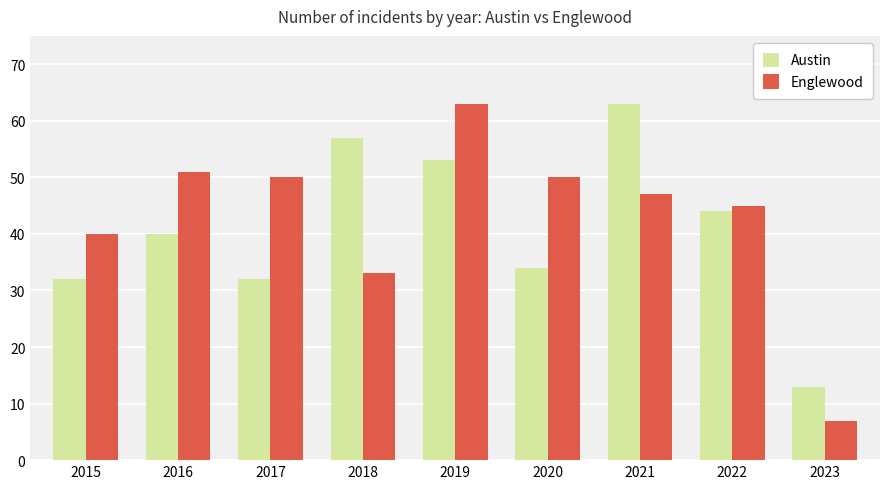

What is the difference between the Austin values at 2019 and 2018?

4